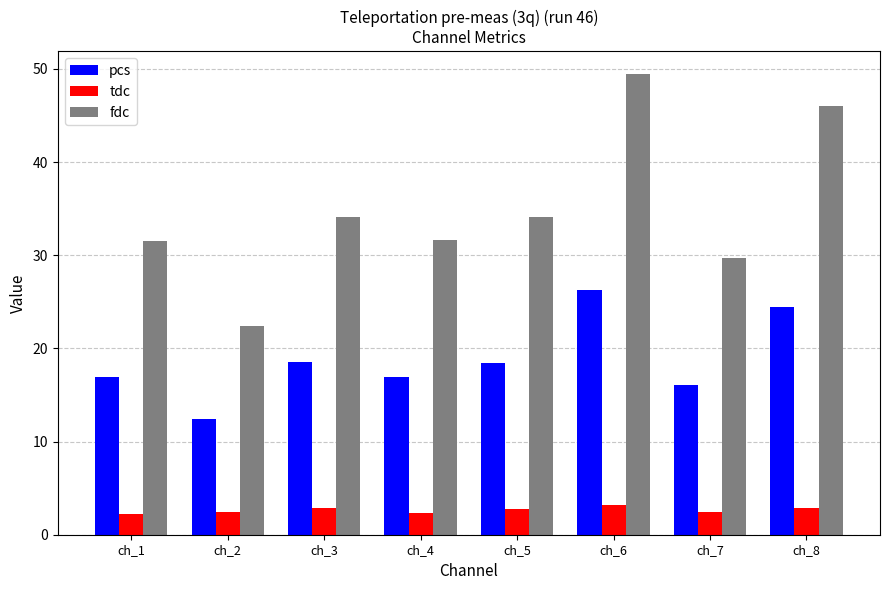

Rank the series by their maximum value, from lowest to highest.

tdc, pcs, fdc